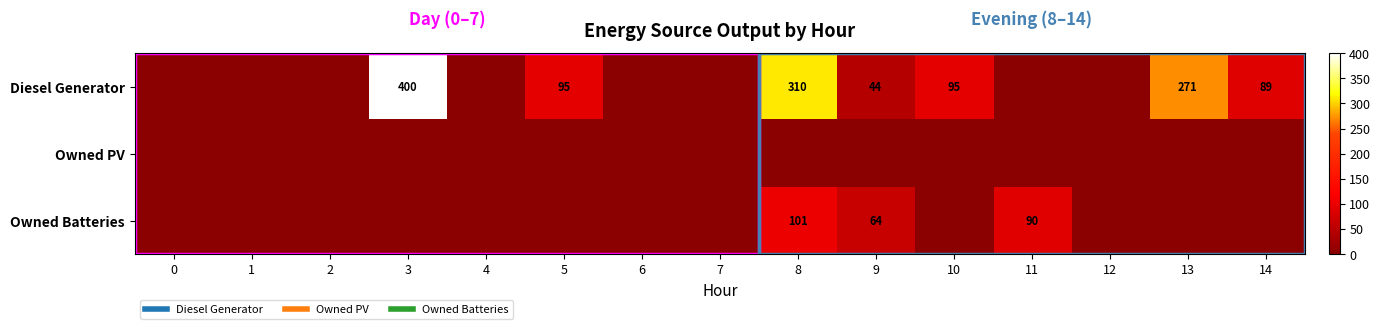

How many series are shown in this chart?

3